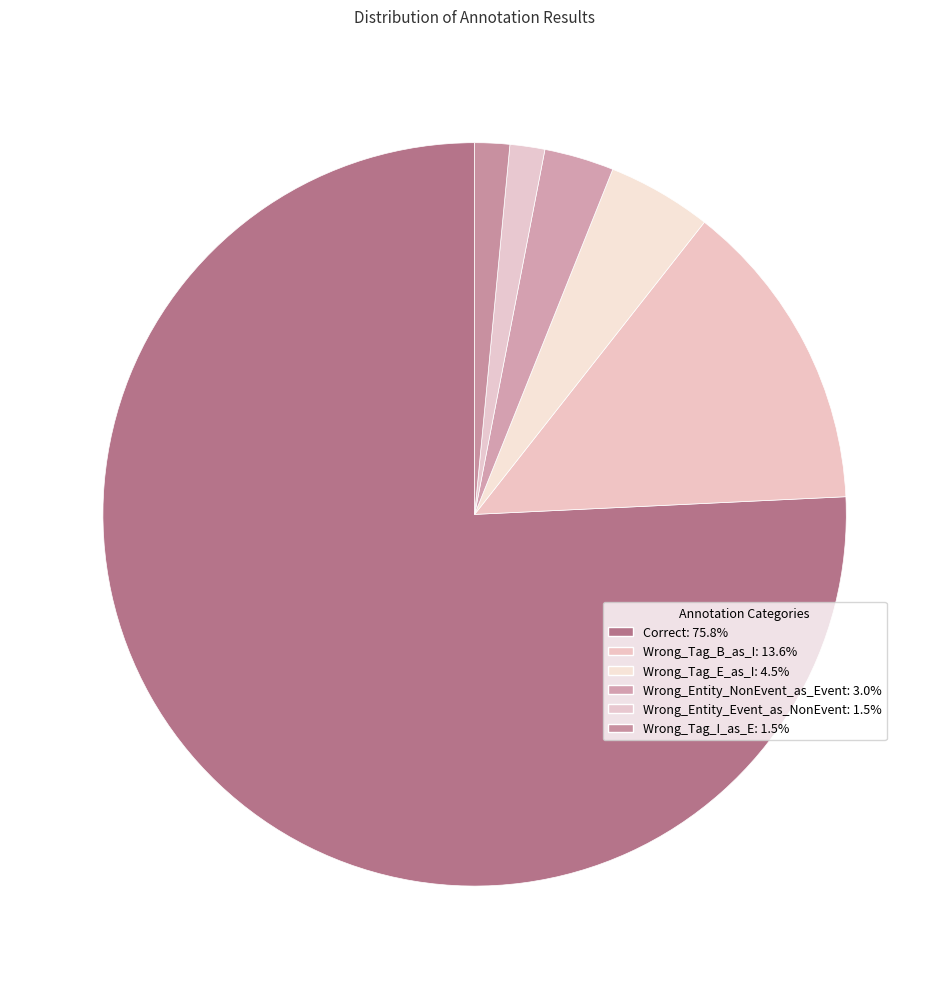

Which category has the smallest portion of the pie?

Wrong_Entity_Event_as_NonEvent